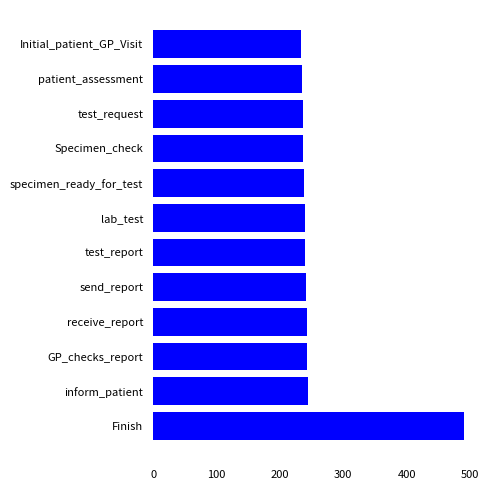

What is the change in value from GP_checks_report to Finish?

+248